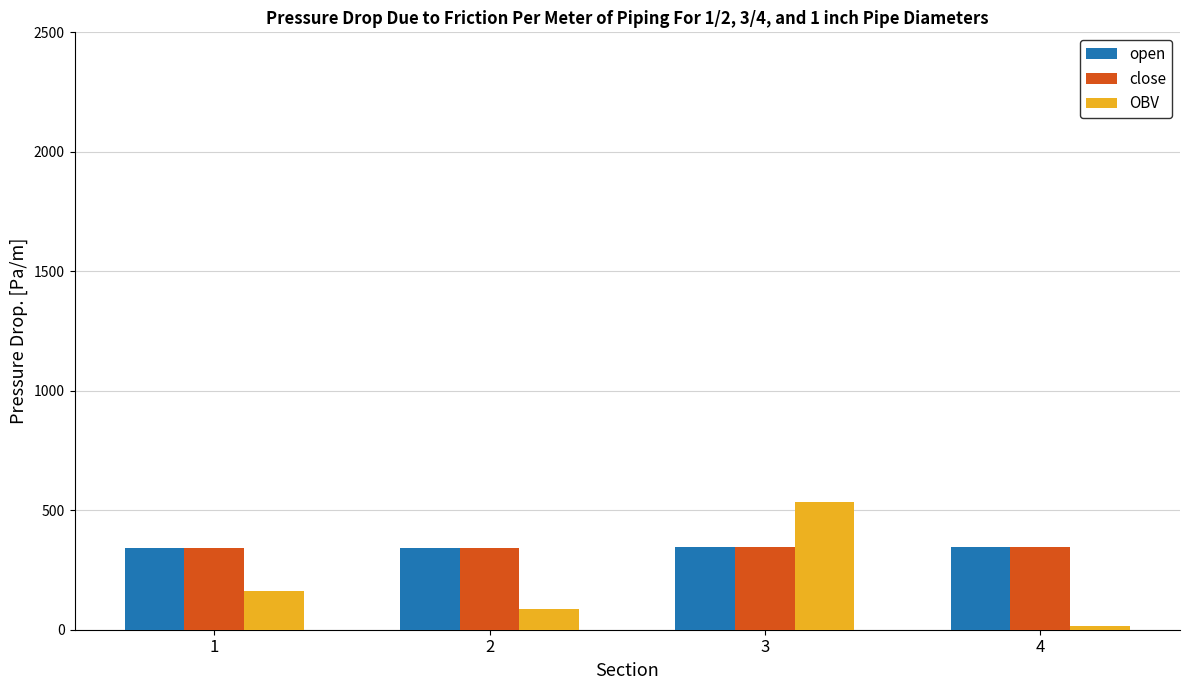

What is the spread (max minus min) of values at 2?

256.6